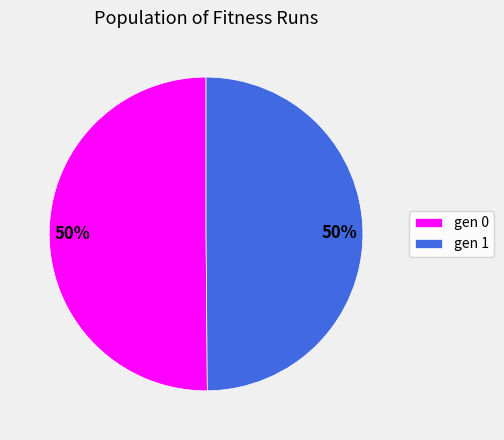

True or false: gen 1 accounts for 43% of the total.

False